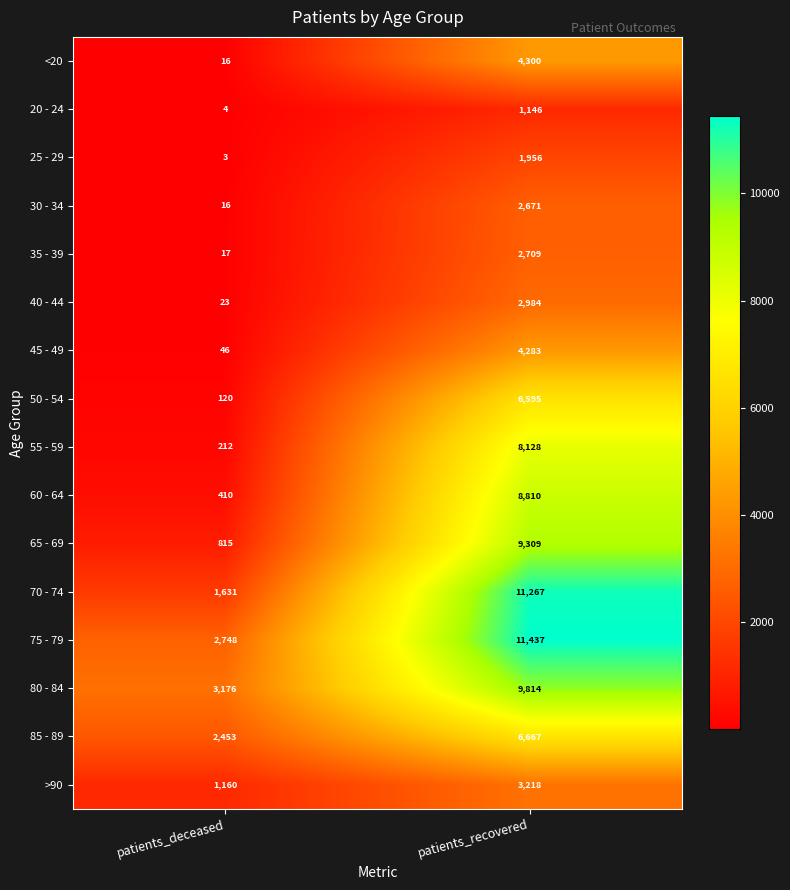

What is the difference between the >90 values at patients_deceased and patients_recovered?

2058